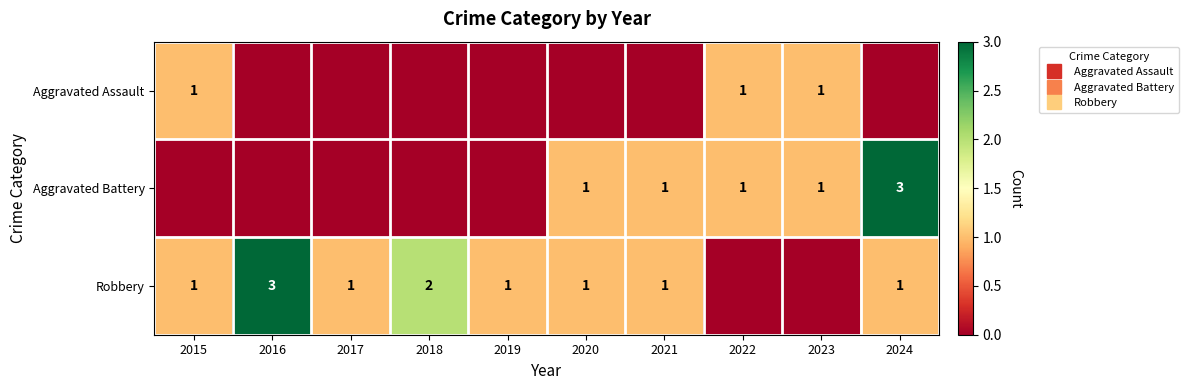

Count the Aggravated Assault values in the range 0 to 1.

10